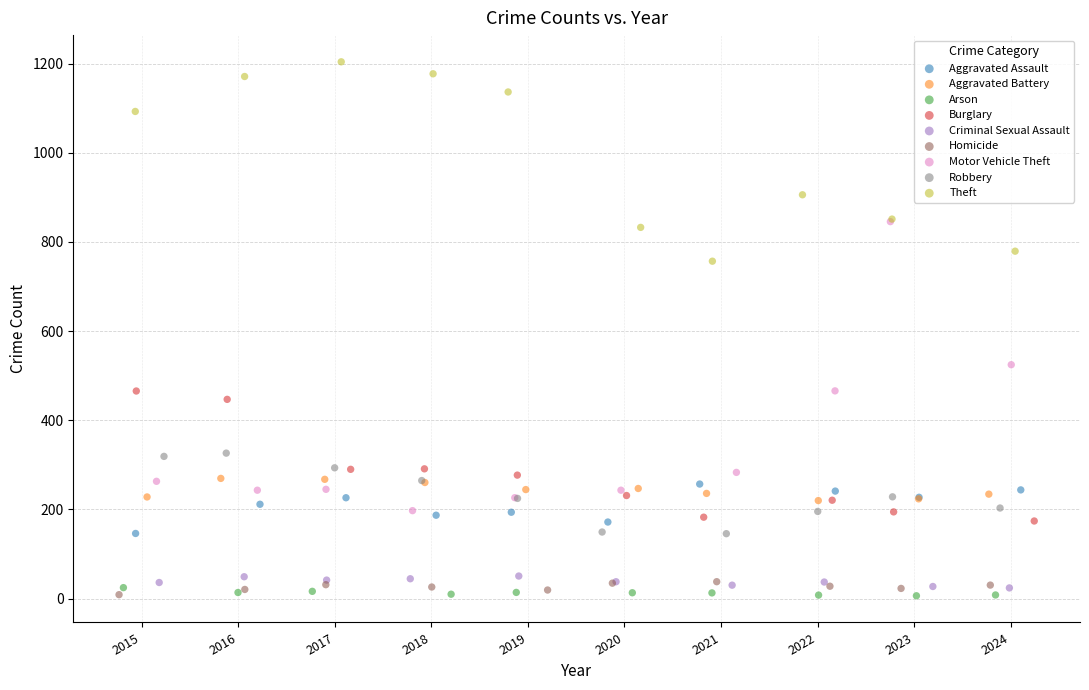

What are all the series names shown in the legend?

Aggravated Assault, Aggravated Battery, Arson, Burglary, Criminal Sexual Assault, Homicide, Motor Vehicle Theft, Robbery, Theft